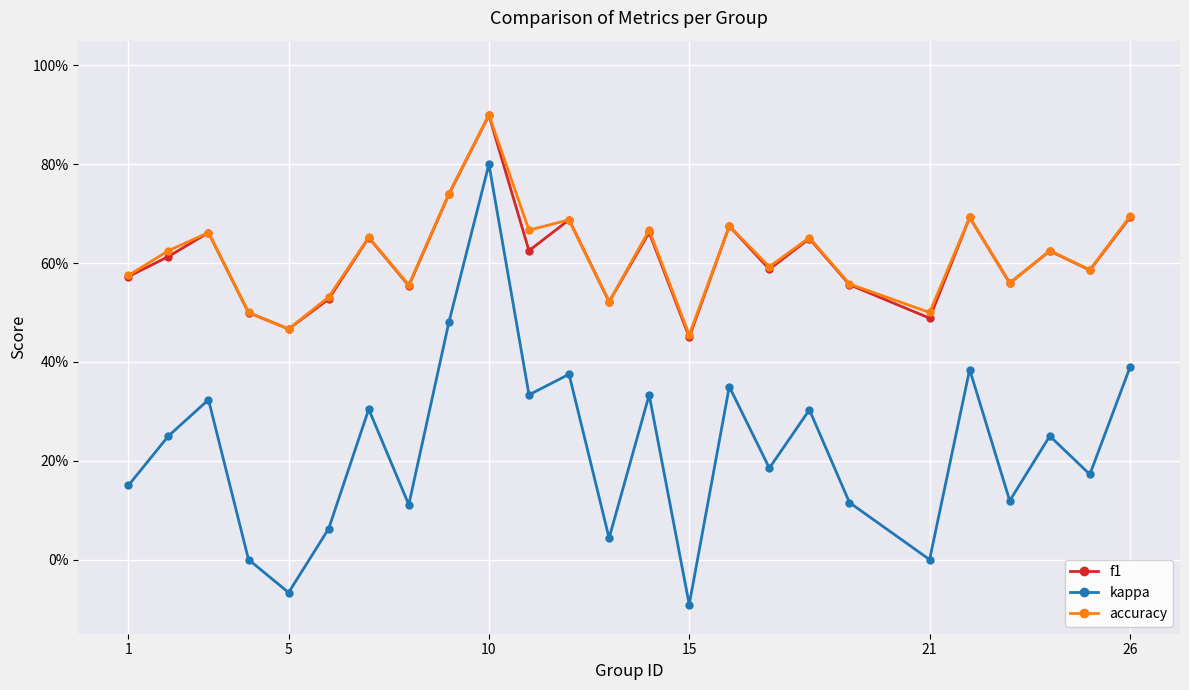

How many interior local valleys does the kappa series have?

9